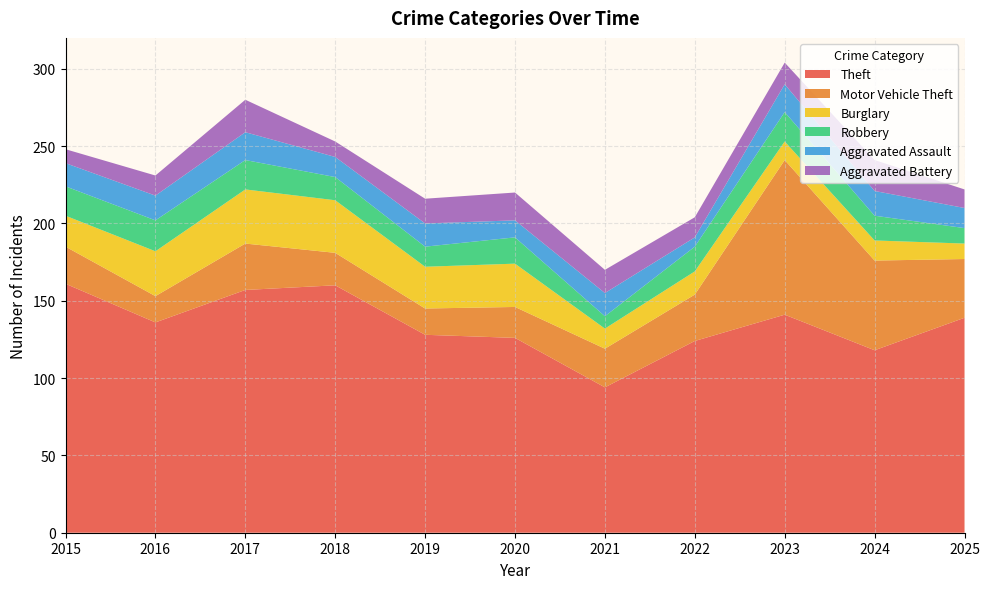

Reading left to right, transcribe all the data shown in this chart.

Theft: 161	136	157	160	128	126	94	124	141	118	139
Motor Vehicle Theft: 24	17	30	21	17	20	25	30	100	58	38
Burglary: 20	29	35	34	27	28	13	15	12	13	10
Robbery: 19	20	19	15	13	17	8	16	19	16	10
Aggravated Assault: 15	16	18	13	15	11	15	6	18	16	13
Aggravated Battery: 9	13	21	10	16	18	15	13	14	20	12